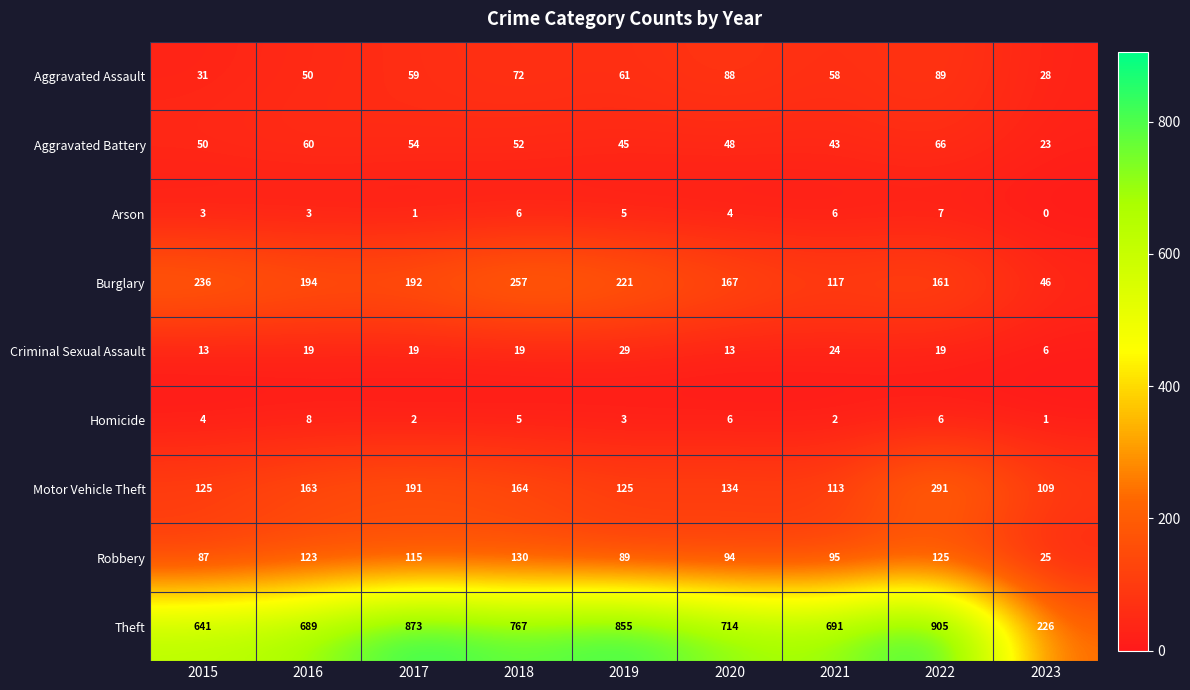

At 2020, list the series in order from smallest to largest.

Arson, Homicide, Criminal Sexual Assault, Aggravated Battery, Aggravated Assault, Robbery, Motor Vehicle Theft, Burglary, Theft